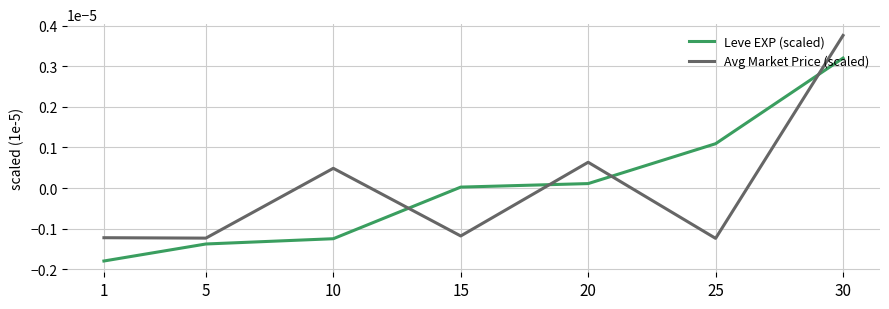

True or false: Leve EXP (scaled) has more than 2 interior local peaks.

False